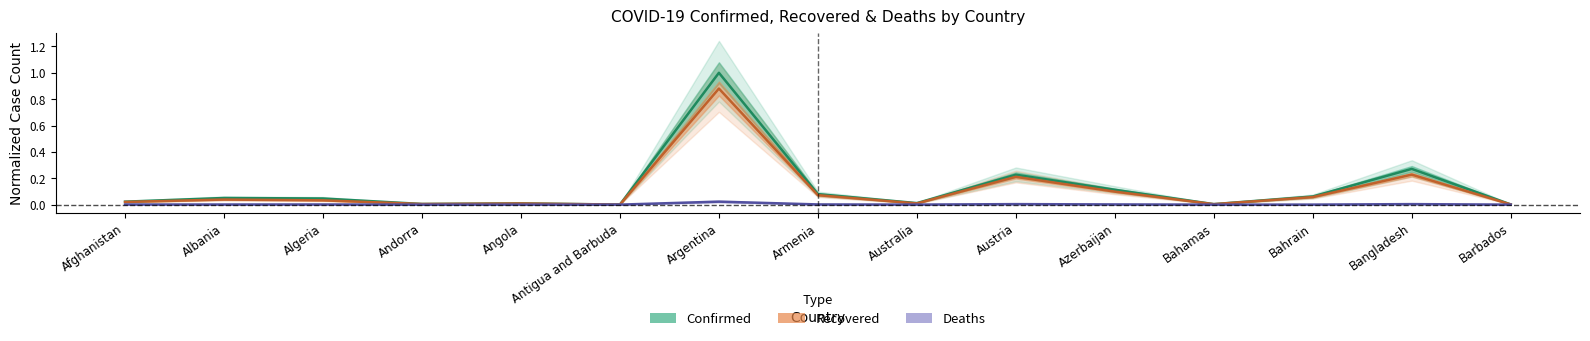

Reading left to right, extract all data points from this chart.

Confirmed: 0.0	0.1	0.0	0.0	0.0	0.0	1.0	0.1	0.0	0.2	0.1	0.0	0.1	0.3	0.0
Recovered: 0.0	0.0	0.0	0.0	0.0	0.0	0.9	0.1	0.0	0.2	0.1	0.0	0.1	0.2	0.0
Deaths: 0.0	0.0	0.0	0.0	0.0	0.0	0.0	0.0	0.0	0.0	0.0	0.0	0.0	0.0	0.0